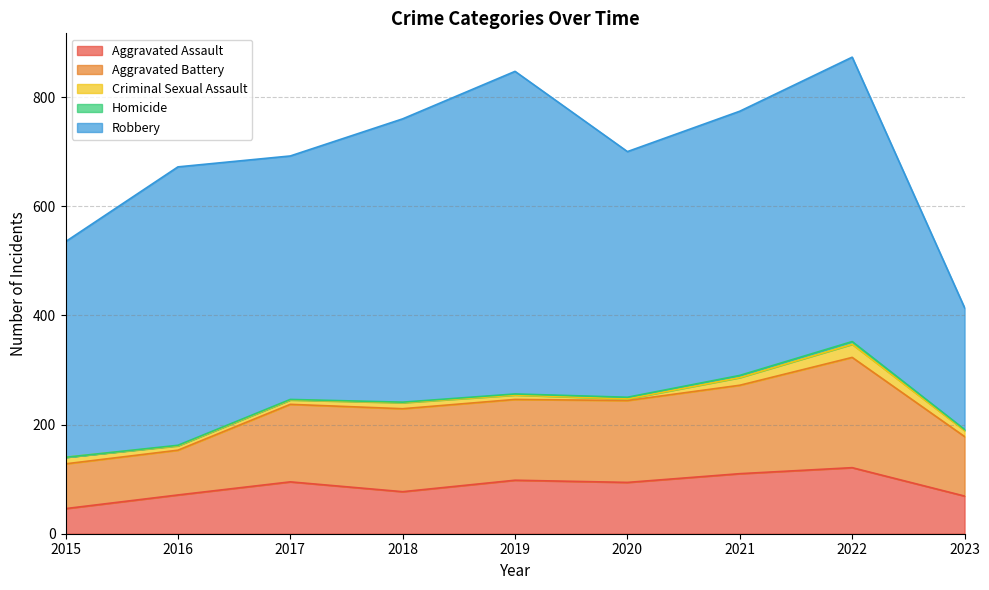

Reading right to left, list all the values displayed in this chart.

Aggravated Assault: 69	121	110	94	98	77	95	71	46
Aggravated Battery: 109	202	162	150	148	152	142	82	82
Criminal Sexual Assault: 11	24	14	3	8	11	8	8	12
Homicide: 2	5	4	3	2	1	1	1	0
Robbery: 223	521	484	450	591	519	446	510	395